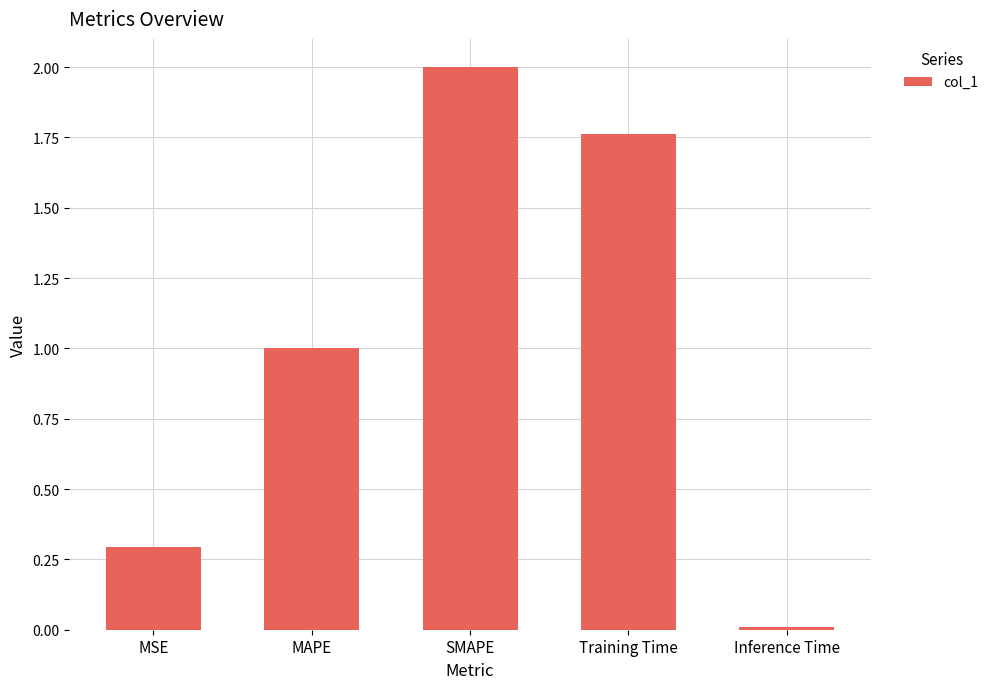

Which label corresponds to the largest value in the chart?

SMAPE